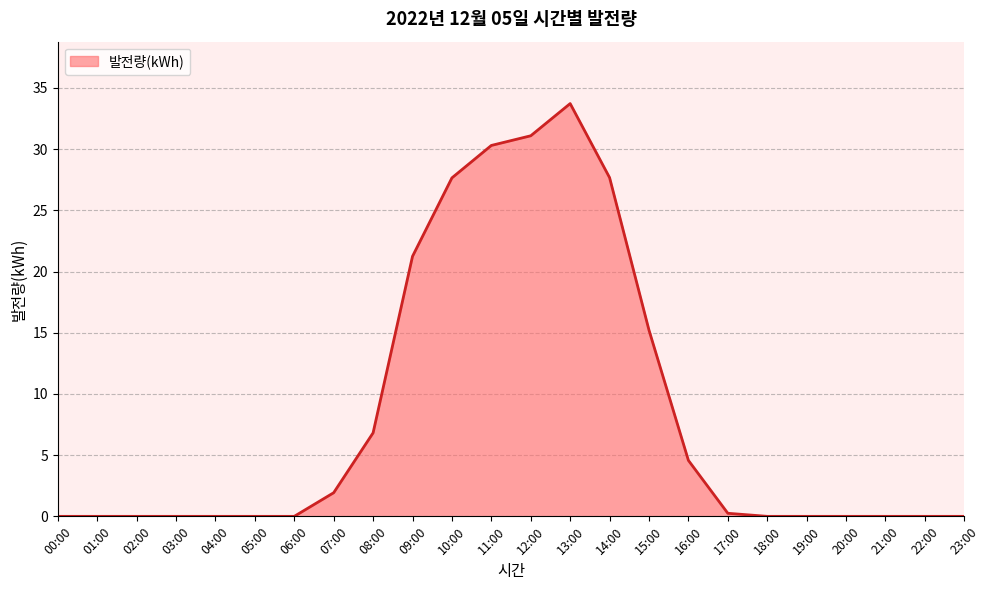

Does the chart display data point markers on the line(s)?

No